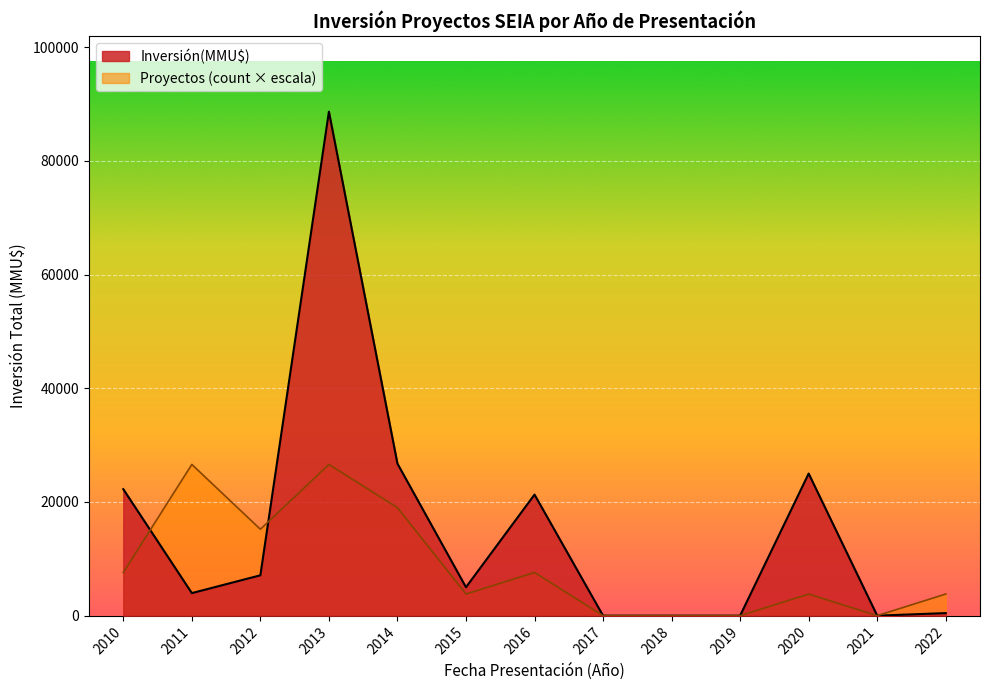

Which series has the largest total across all categories?

Inversión(MMU$)